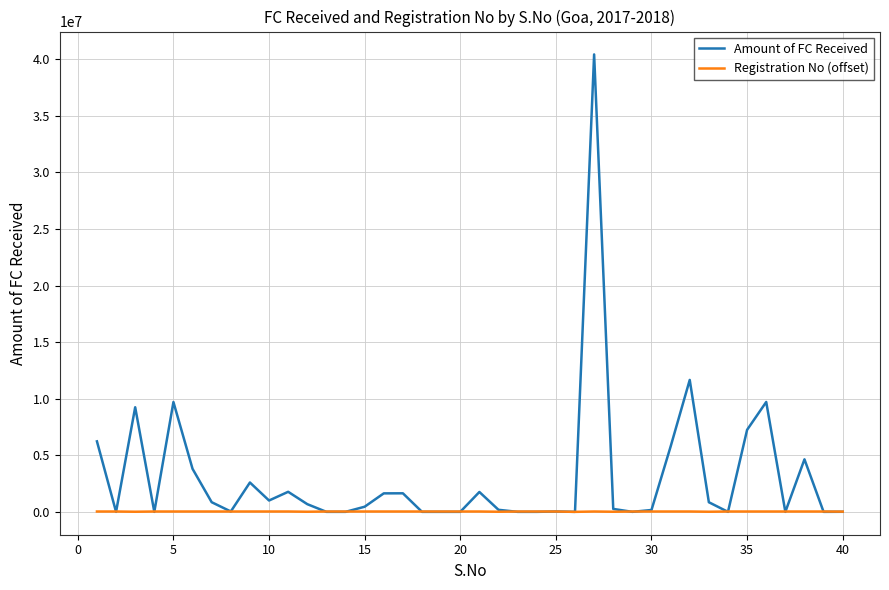

Which series has the largest total across all categories?

Amount of FC Received